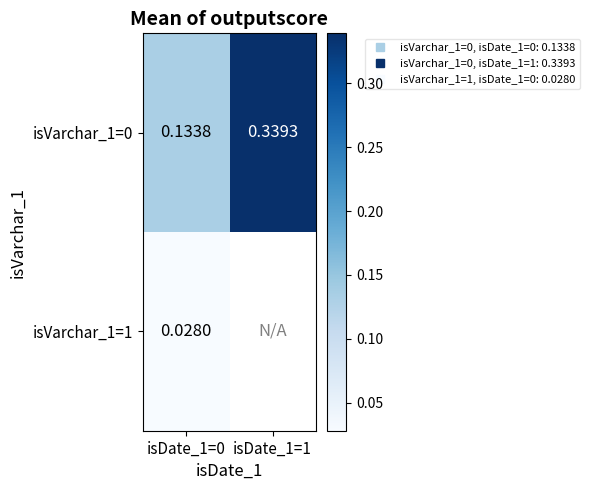

Rank the series at isDate_1=0 from lowest to highest value.

isVarchar_1=1, isVarchar_1=0